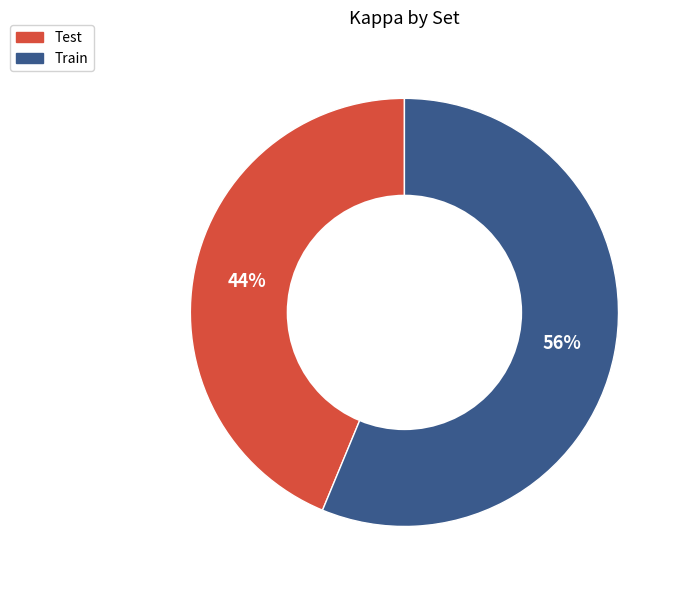

Rank the categories by value from lowest to highest.

Test, Train